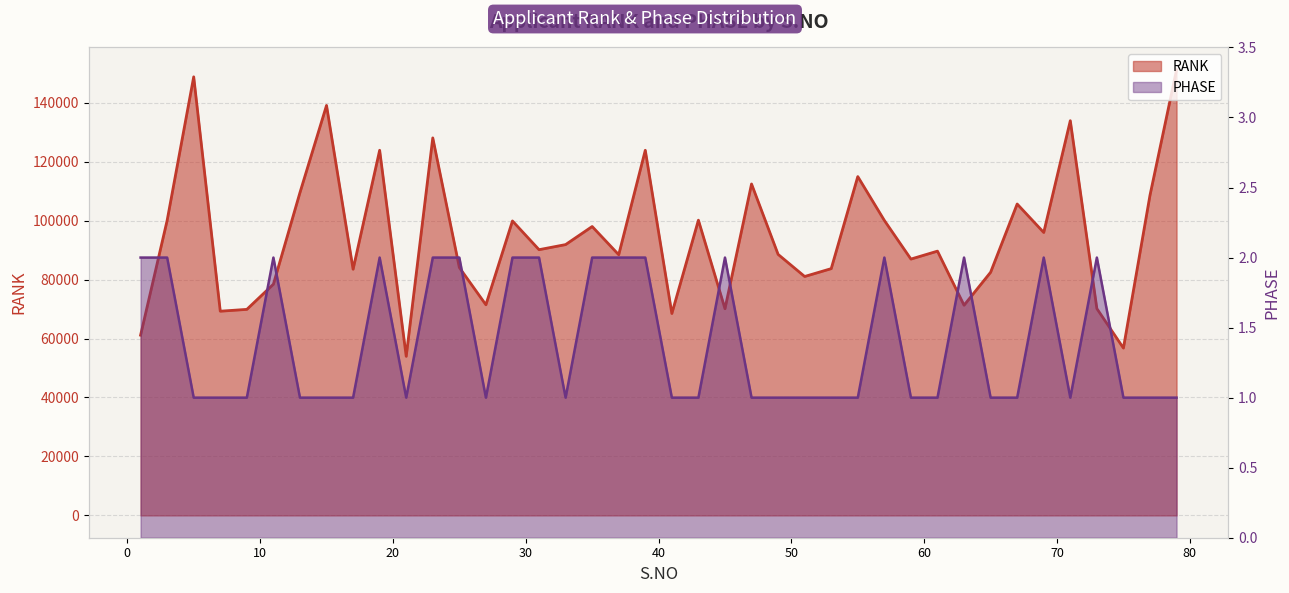

Between 43 and 71, which is larger?

71